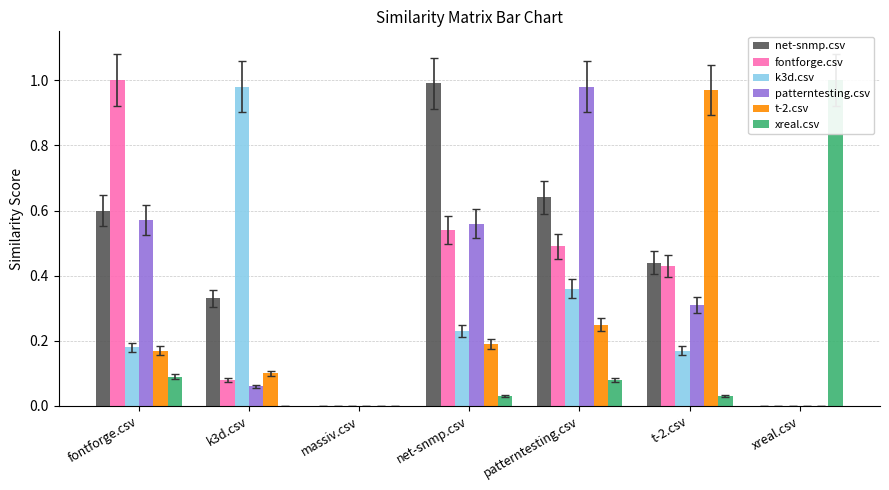

Between patterntesting.csv and massiv.csv, which is larger?

patterntesting.csv